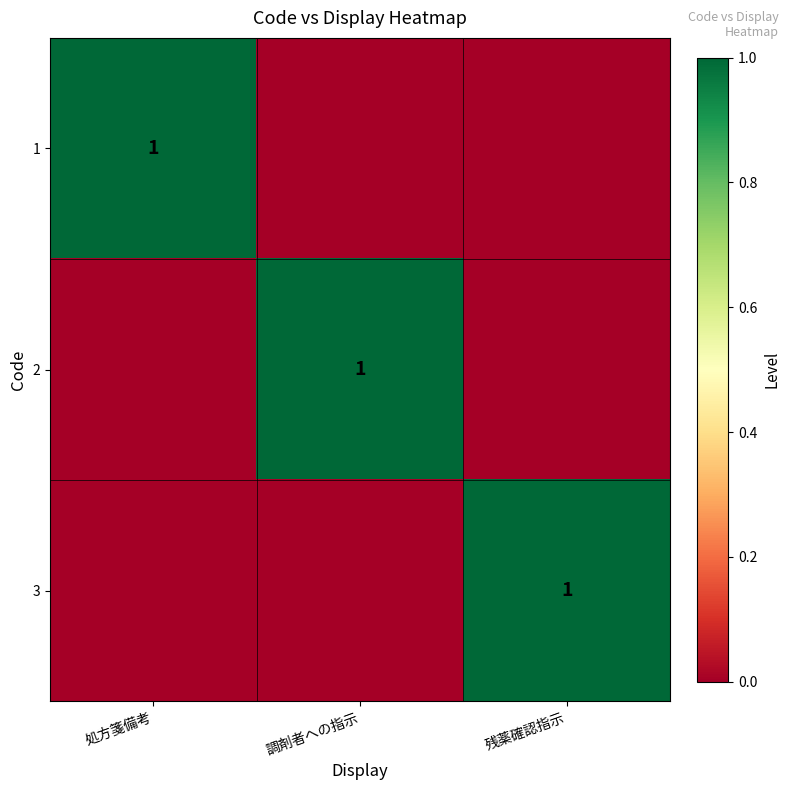

The 3 series shows 2 at 残薬確認指示. True or false?

False